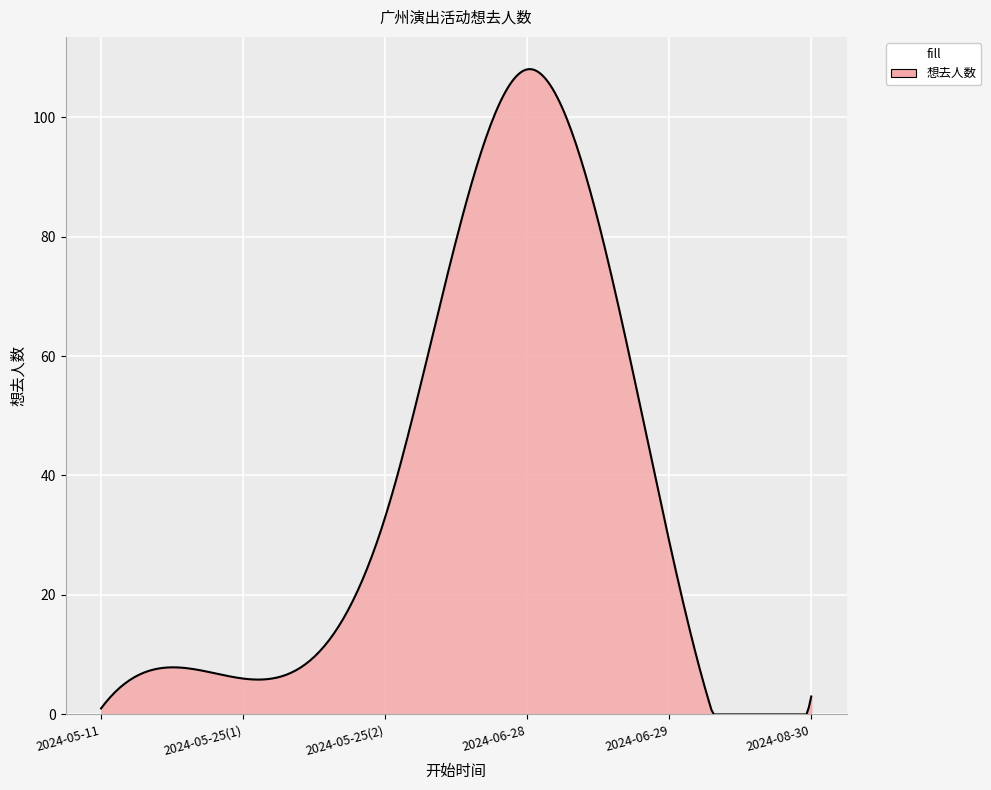

Count the number of data series in this chart.

1